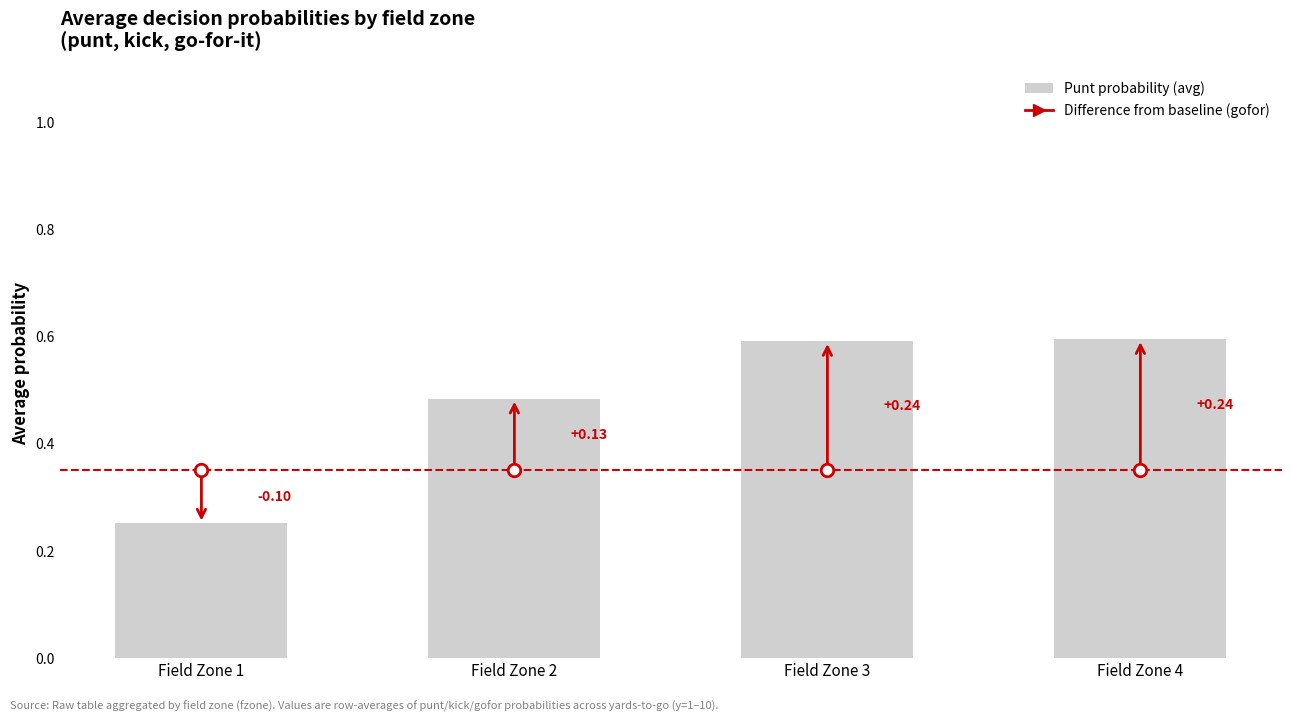

What is the sum of the values at Field Zone 1 and Field Zone 4?

0.8